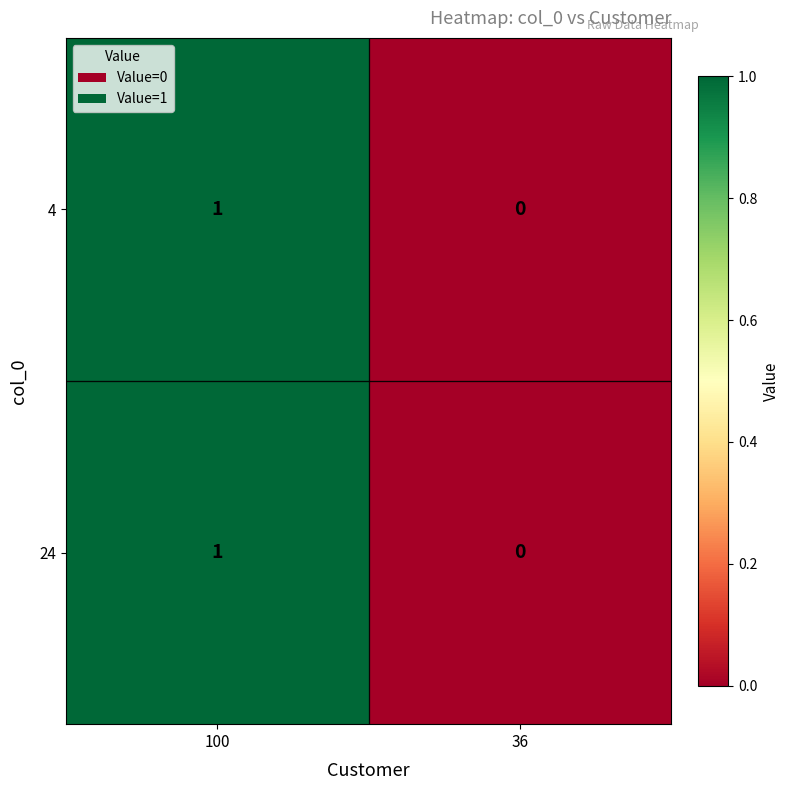

List the labels in order of 4 value, largest first.

100, 36